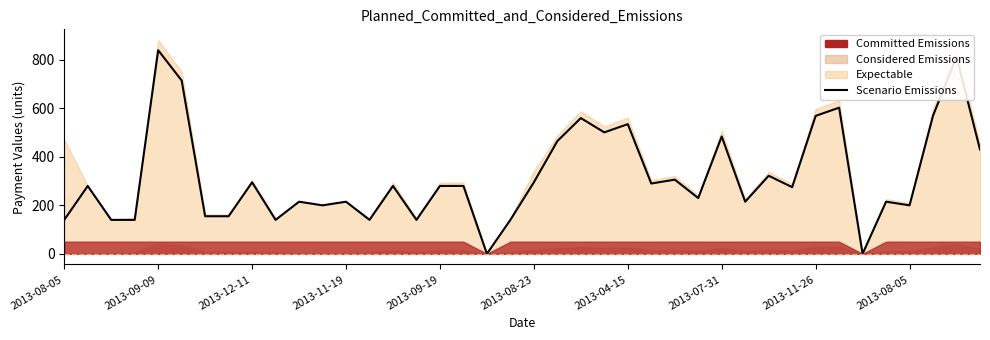

The value at 26 is 306. True or false?

True